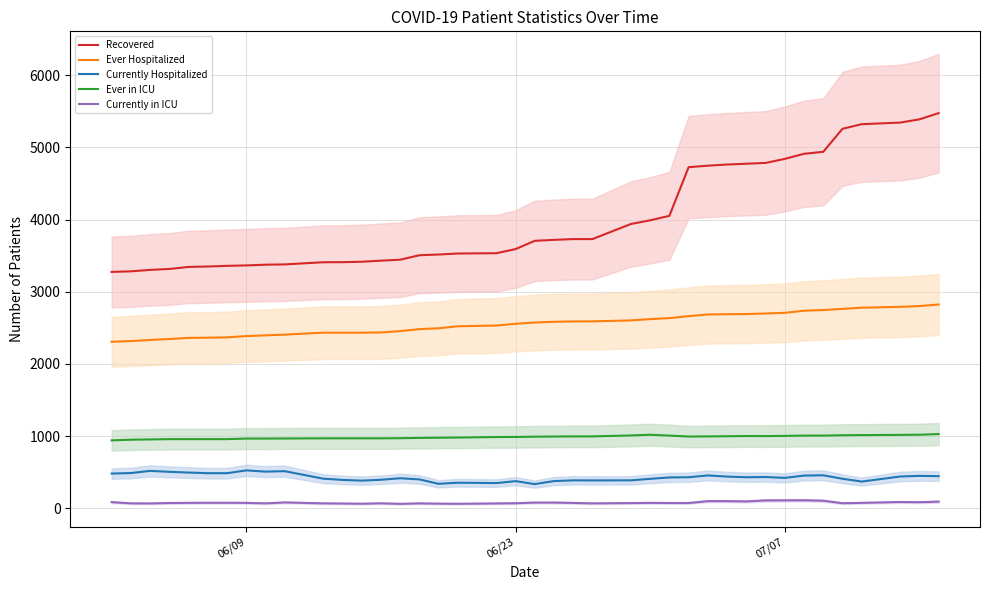

Which series has the widest spread of values?

Recovered